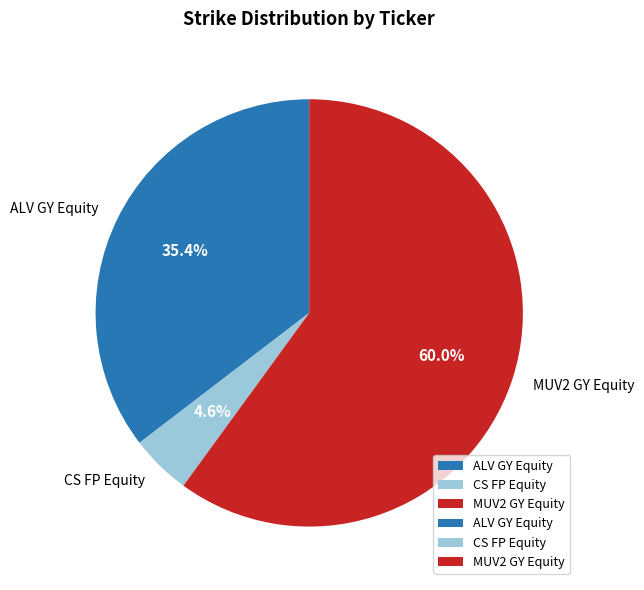

What percentage is the CS FP Equity slice, to the nearest percent?

5%